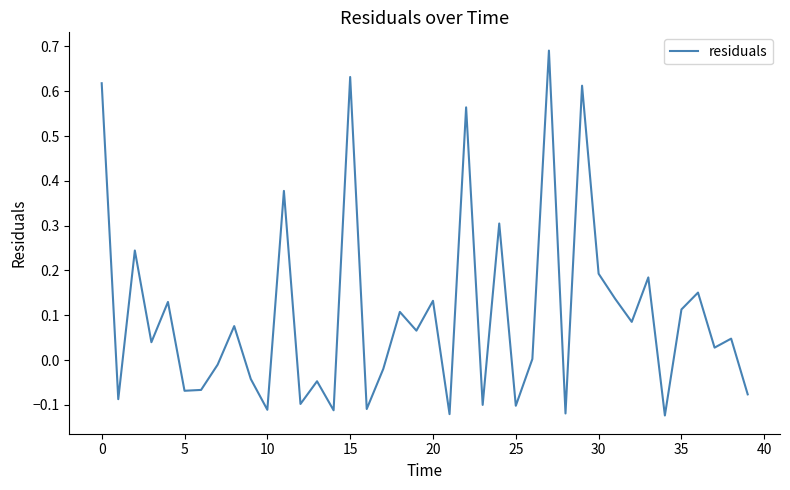

What is the difference between the maximum and minimum values?

0.8